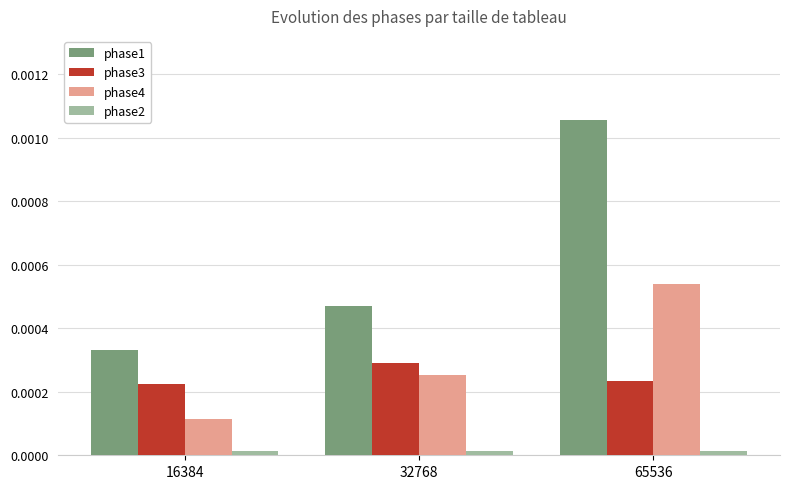

Which series has the widest spread of values?

phase1